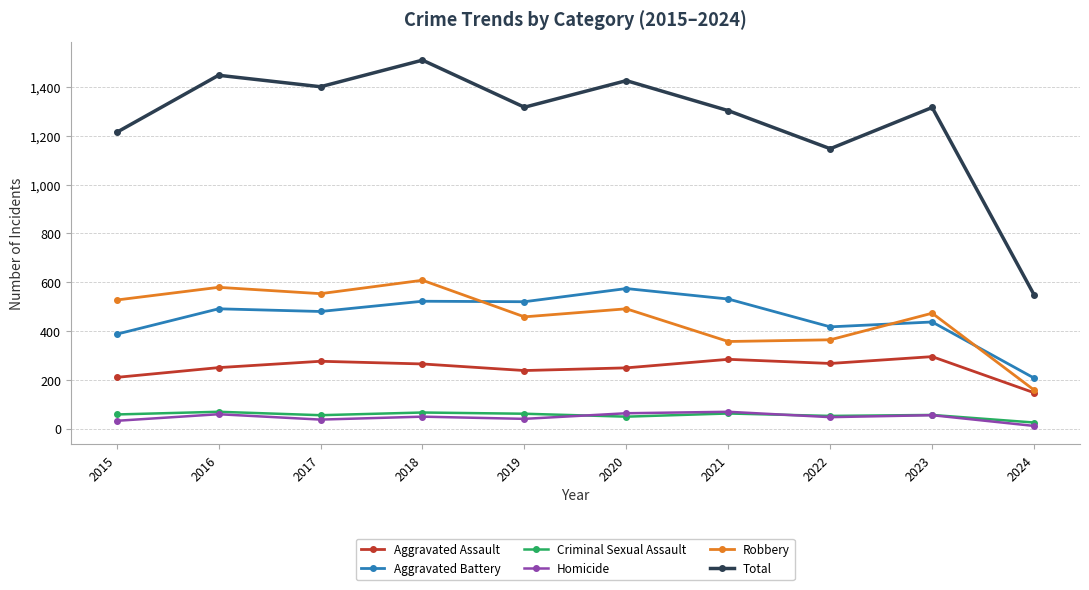

What is the highest value of the Aggravated Assault series?

295